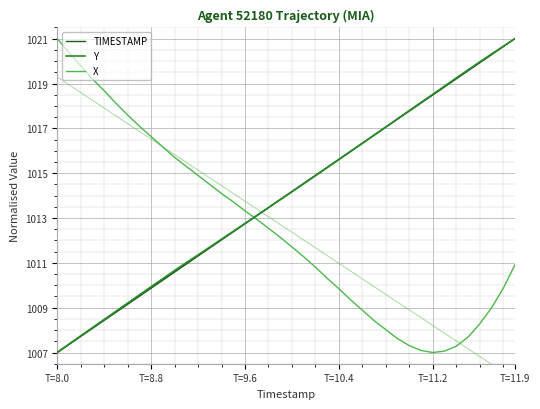

How many lines are shown in the chart?

3